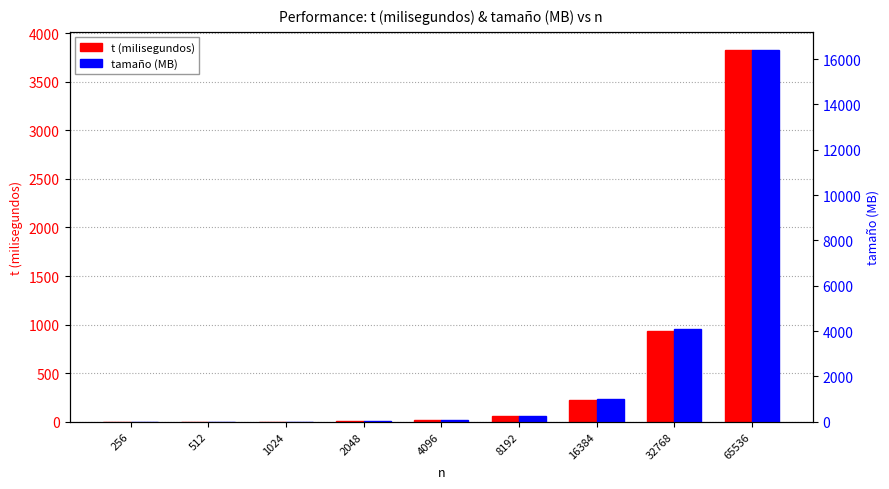

Which series changed the most between 256 and 4096?

tamaño (MB)